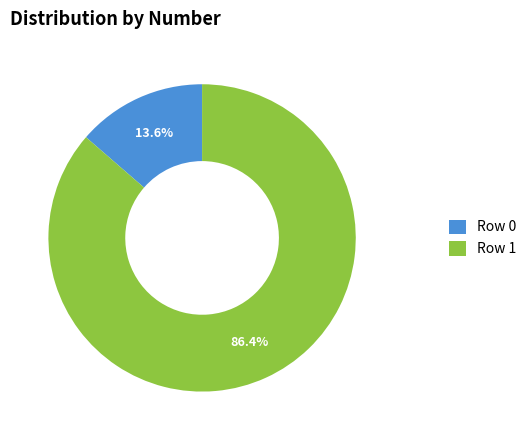

Which slice represents more than half of the pie?

Row 1